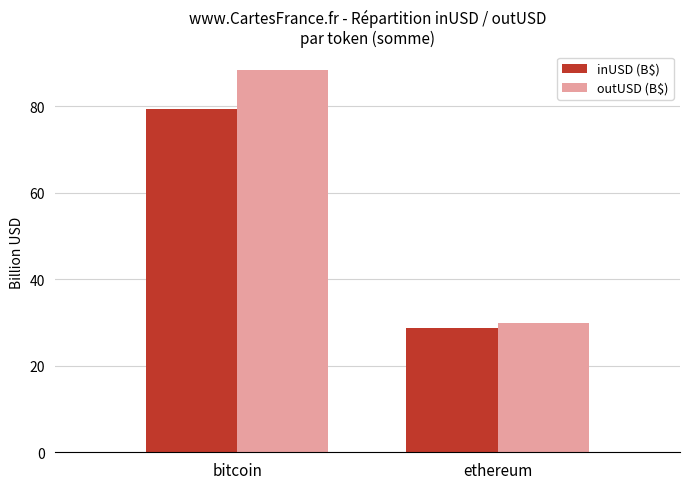

At how many categories does at least one series exceed 43?

1